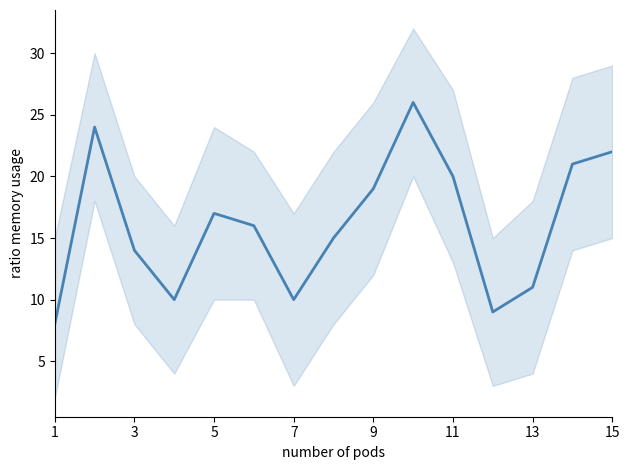

What is the difference between the maximum and second lowest values?

17